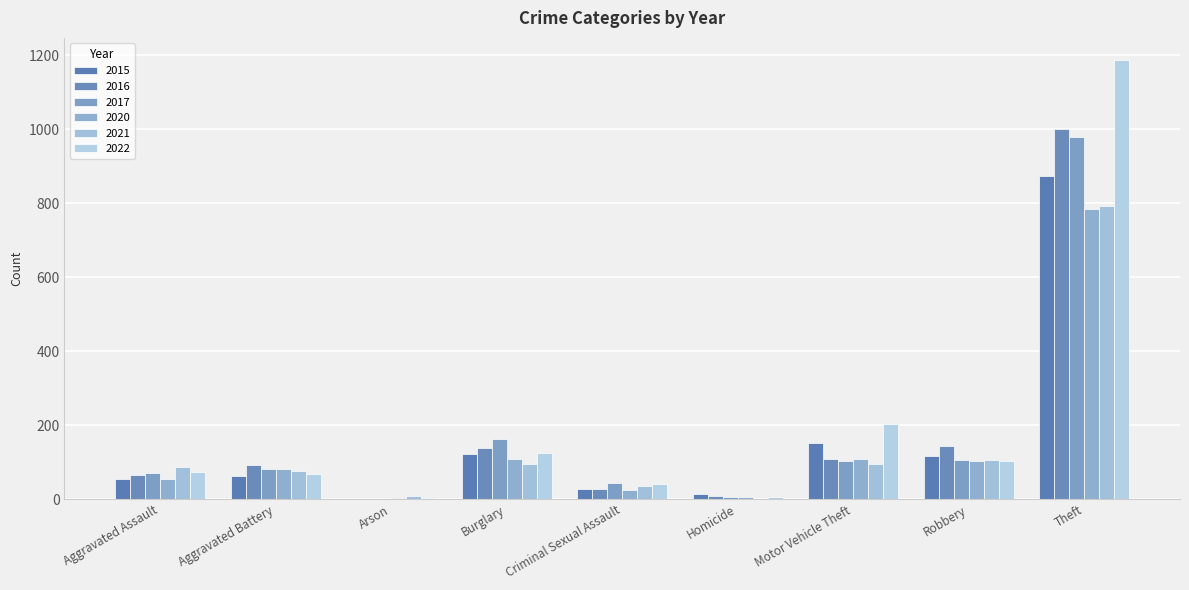

What is the sum of the 2016 values at Aggravated Assault and Criminal Sexual Assault?

94